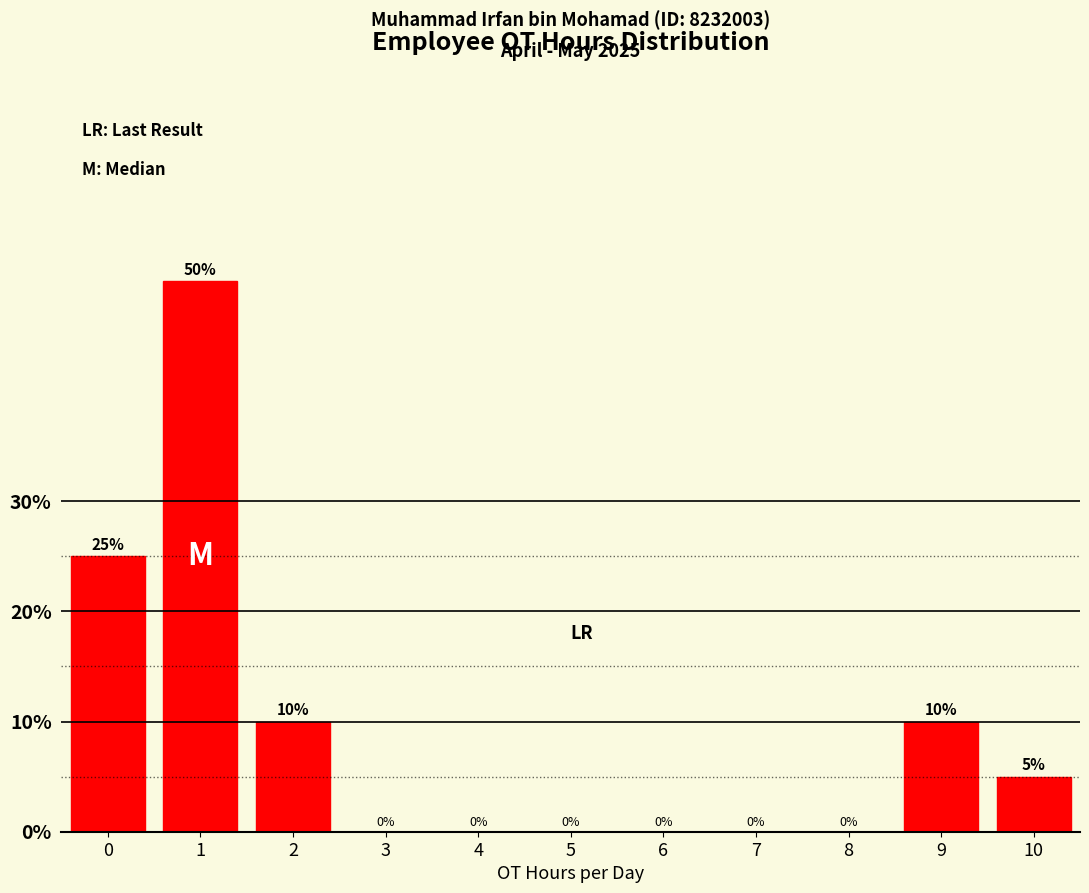

What is the height of the bar covering -0.5 to 0.5 on the x-axis?

25